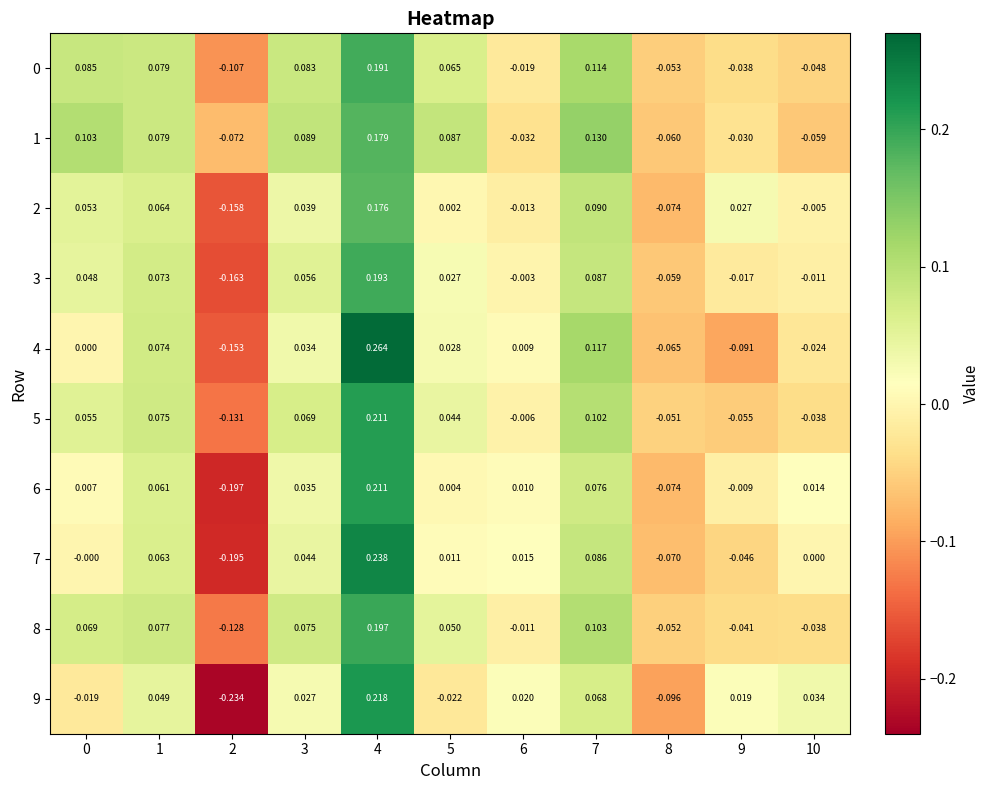

How many series are shown in this chart?

10